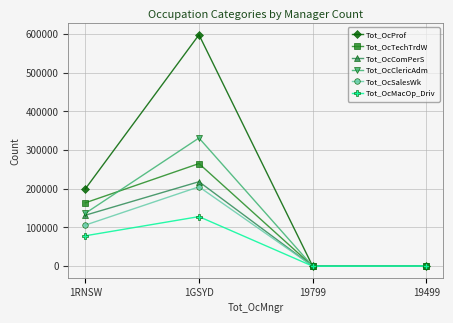

Is this an area chart (filled region under the line)?

No